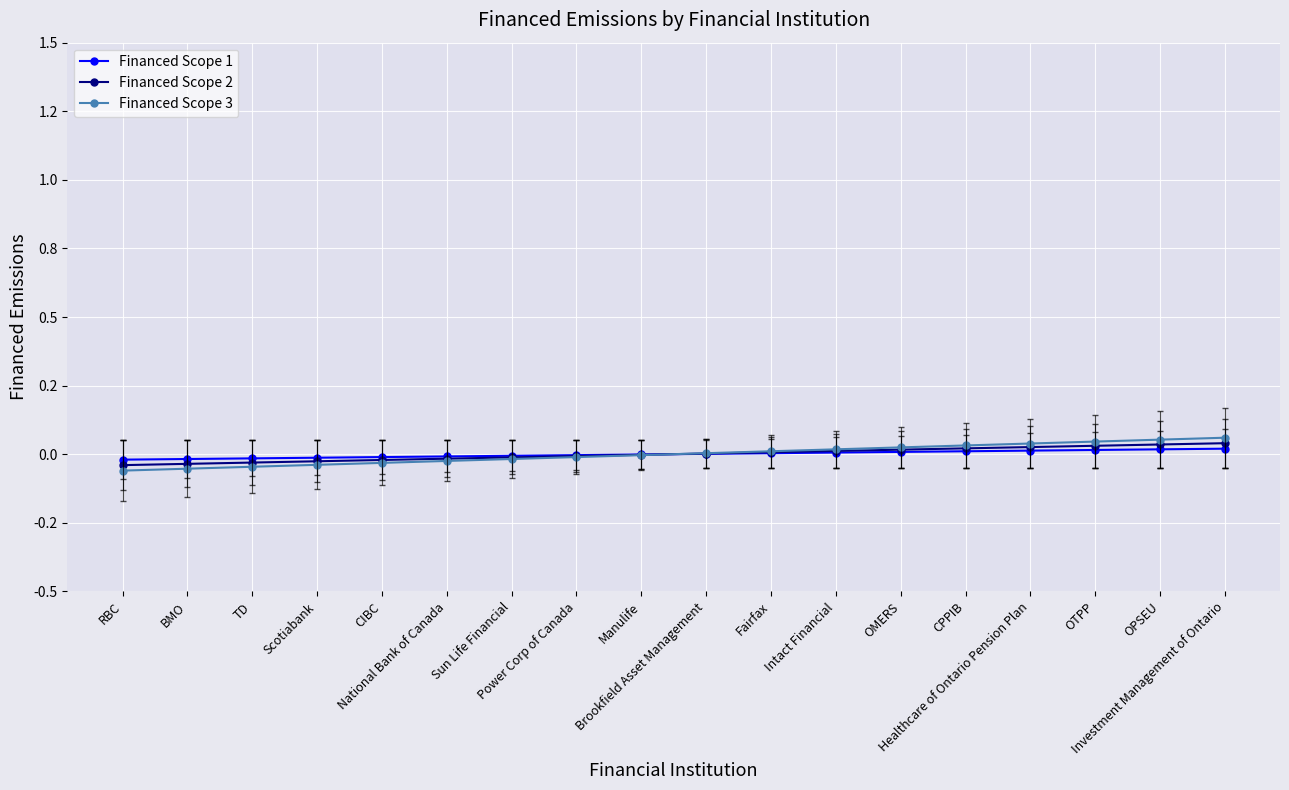

Rank the categories by Financed Scope 3 value from lowest to highest.

RBC, BMO, TD, Scotiabank, CIBC, National Bank of Canada, Sun Life Financial, Power Corp of Canada, Manulife, Brookfield Asset Management, Fairfax, Intact Financial, OMERS, CPPIB, Healthcare of Ontario Pension Plan, OTPP, OPSEU, Investment Management of Ontario